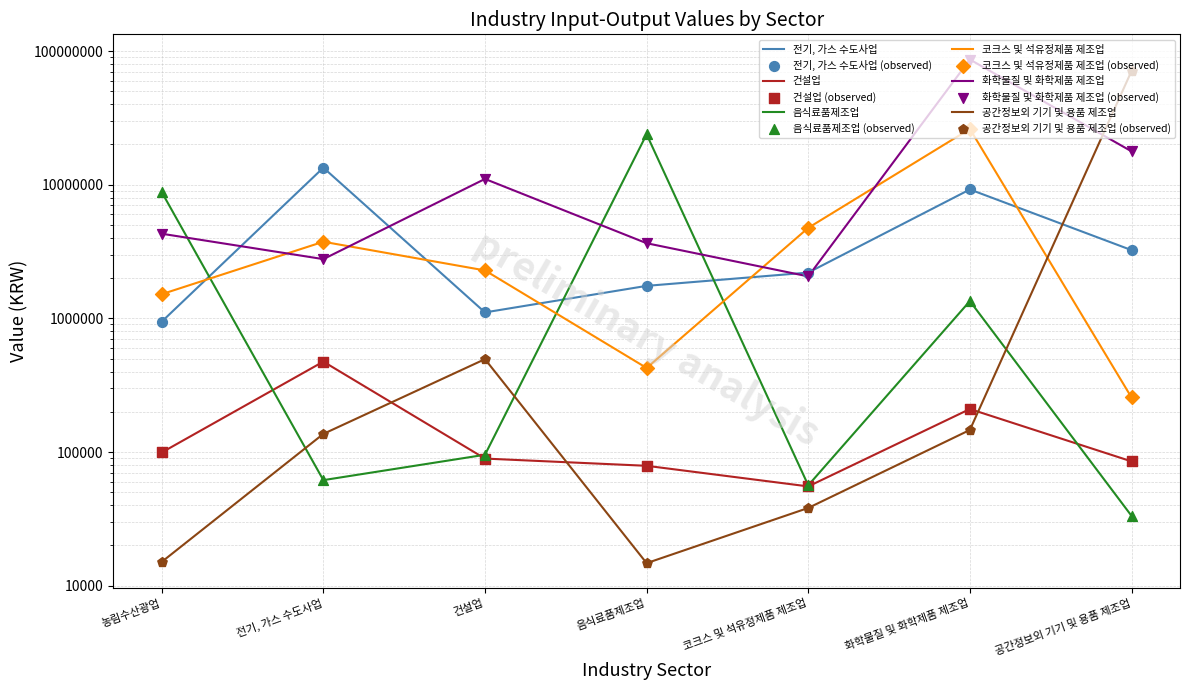

What is the total value across all series at 코크스 및 석유정제품 제조업?

9168203